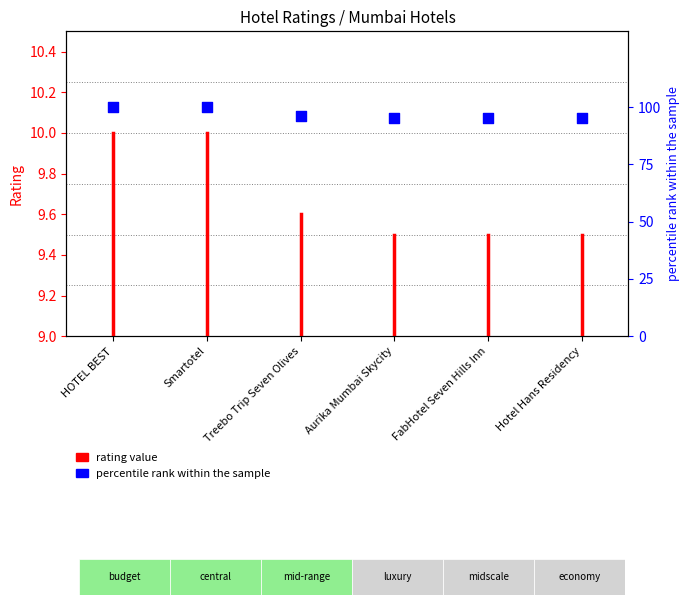

What is the change in value from HOTEL BEST to Treebo Trip Seven Olives?

-4